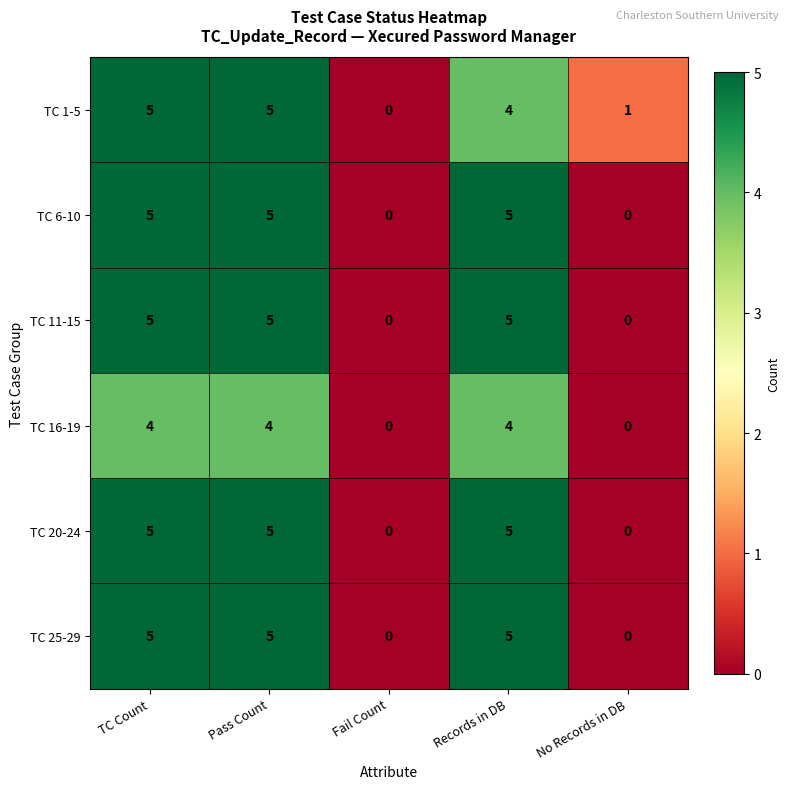

The value of TC 11-15 at No Records in DB is 0. True or false?

True